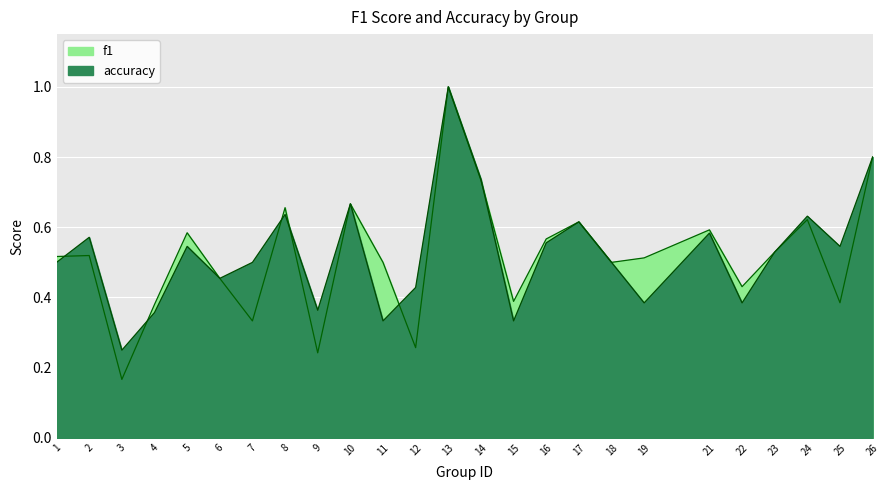

How many lines are shown in the chart?

2